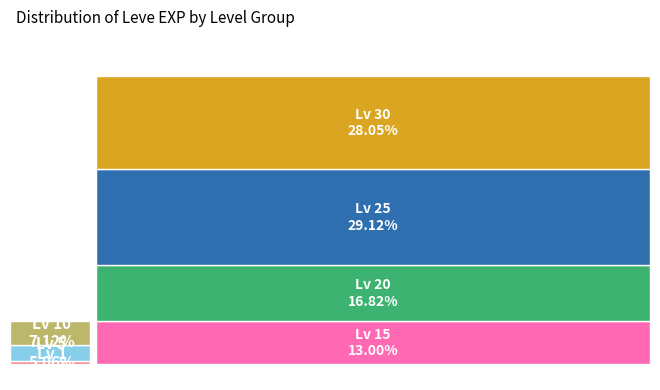

Which has a higher value, 12 or 20?

12